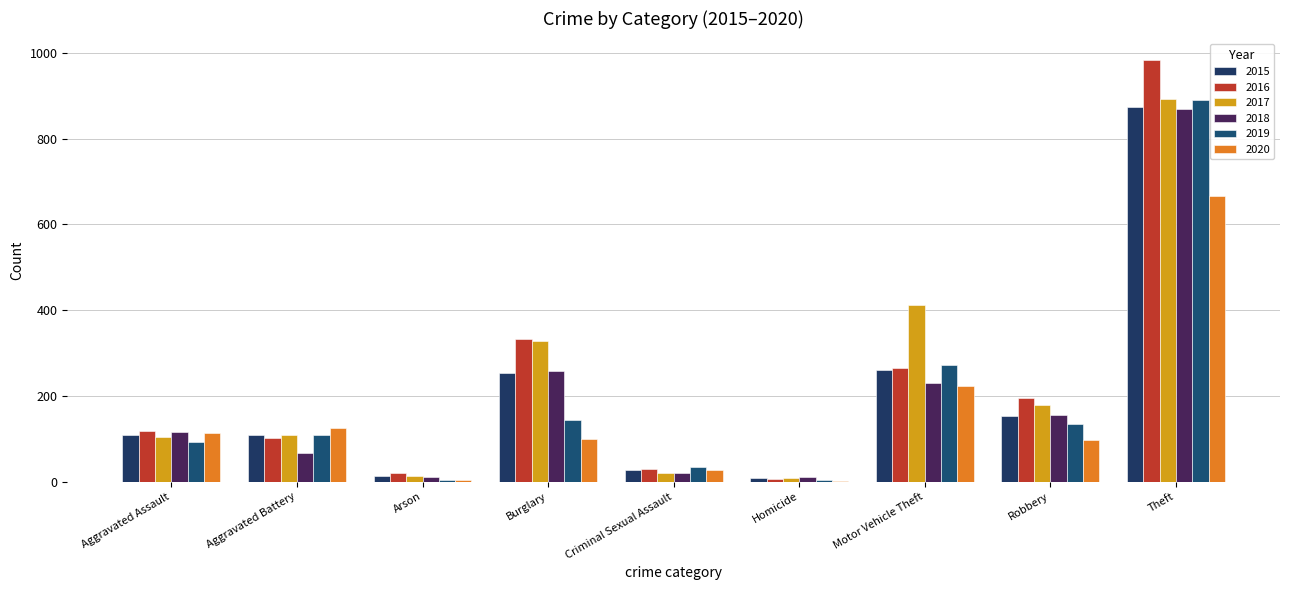

What is the value of the 2020 bar at the 9th from the left?

666